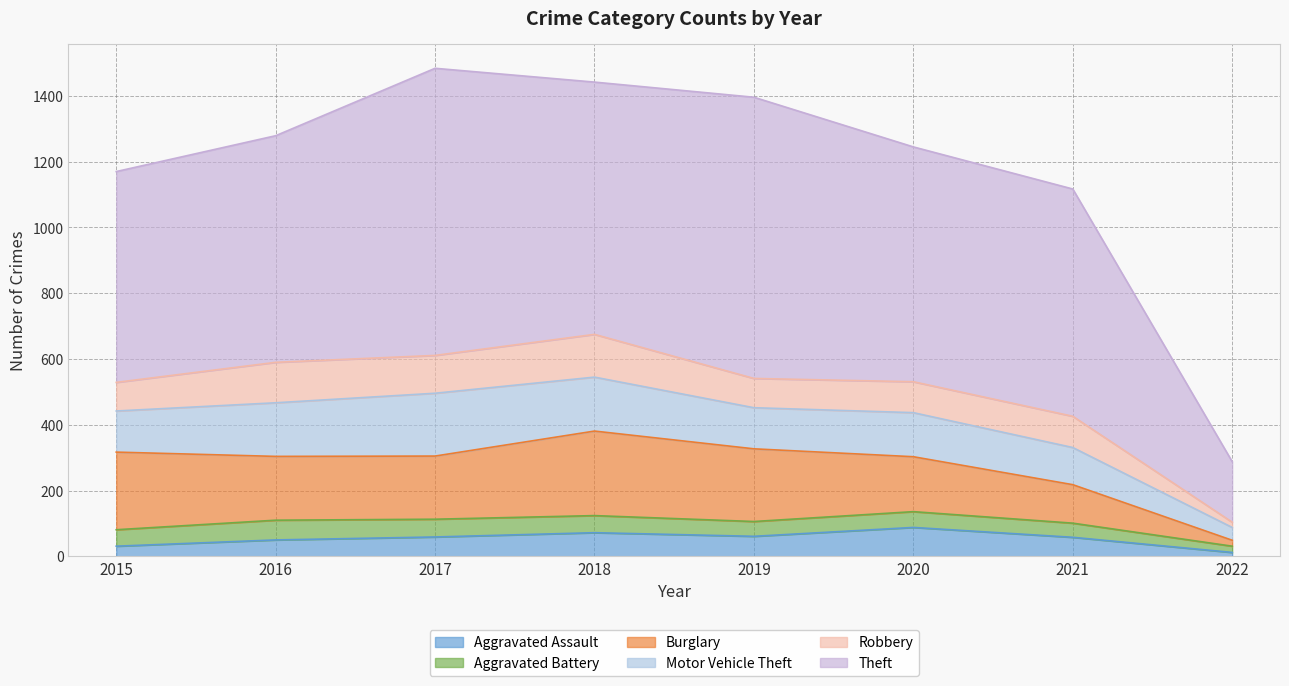

What is the minimum value shown in the chart?

12